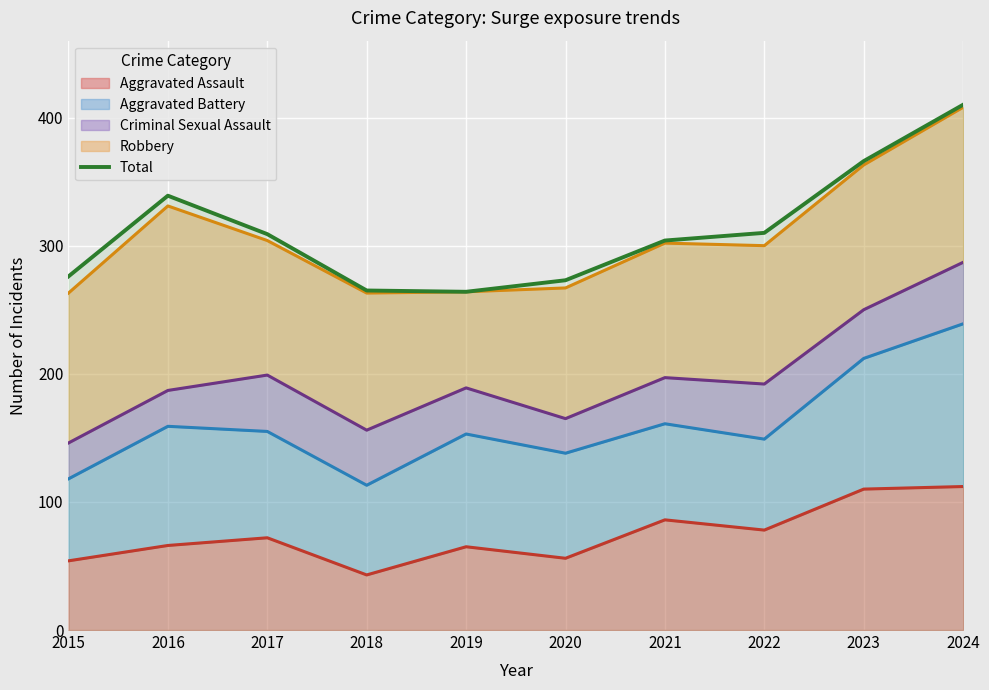

What is the smallest value displayed?

264